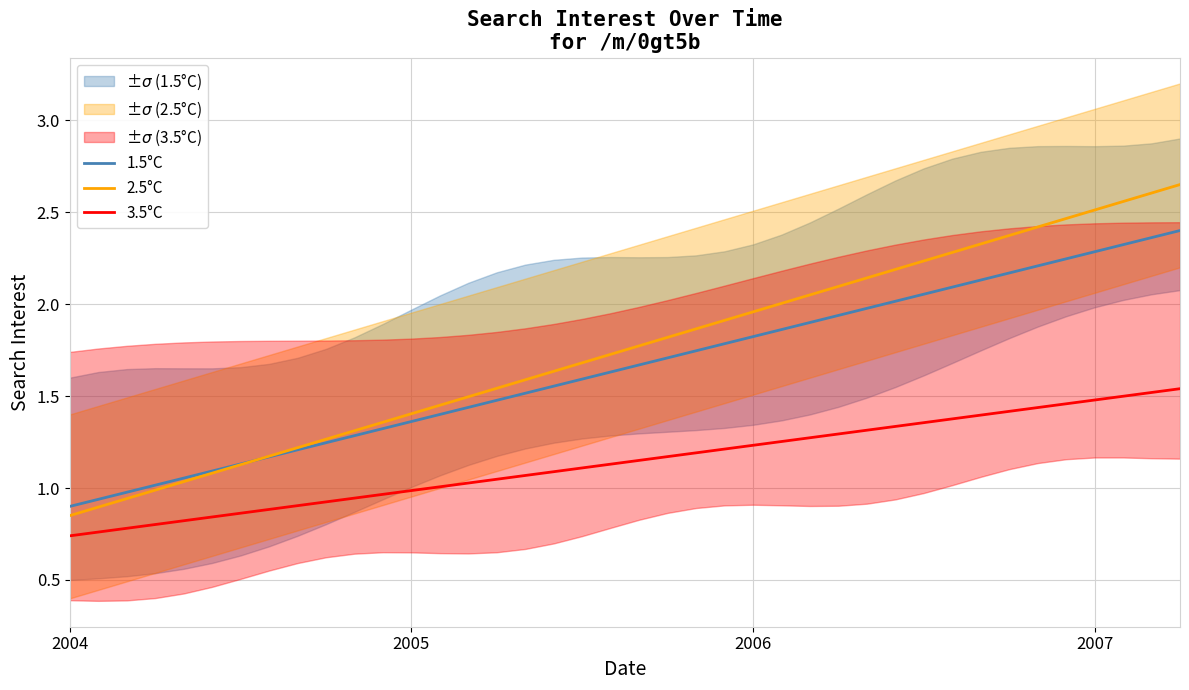

What is the sum of the 1.5°C values at 20 and 29?

3.7